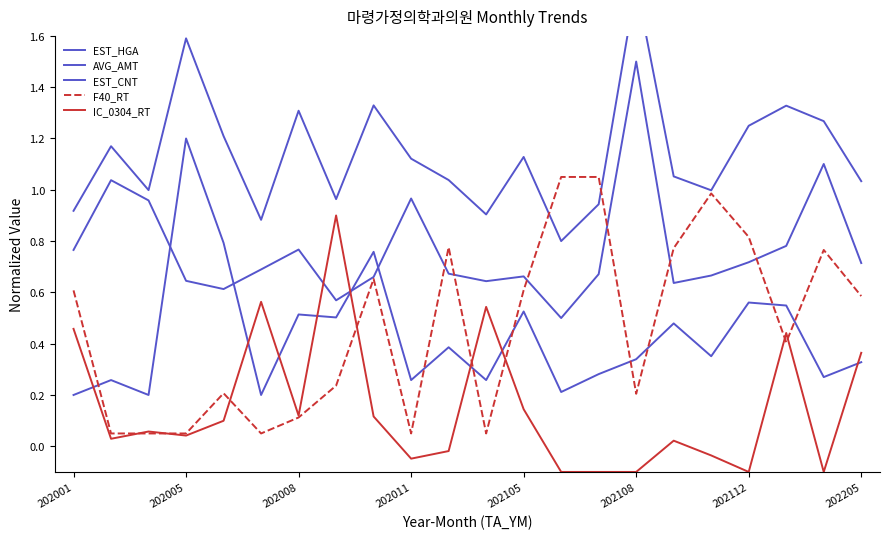

In EST_HGA, how many points are lower than both neighbors (excluding endpoints)?

6